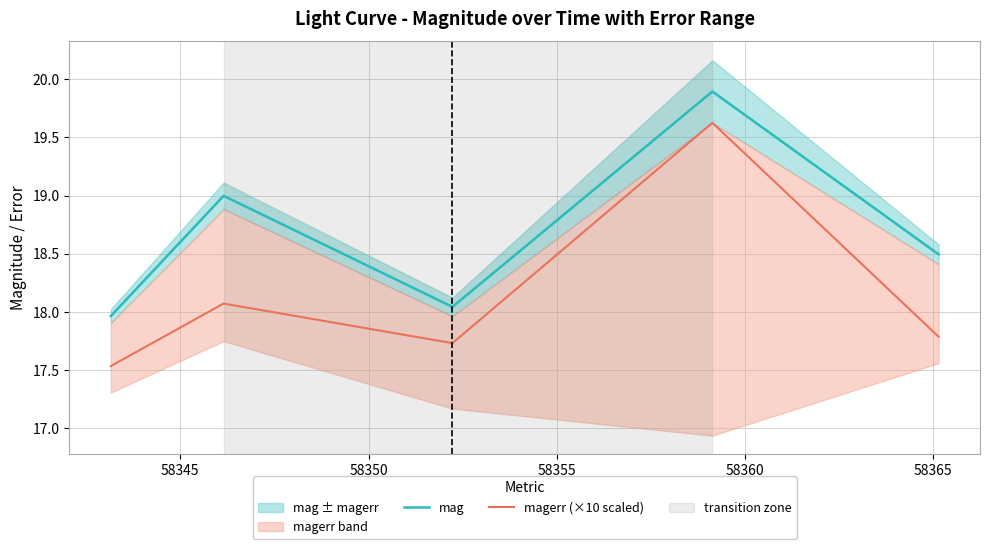

What is the lowest value of the magerr (×10 scaled) series?

17.5